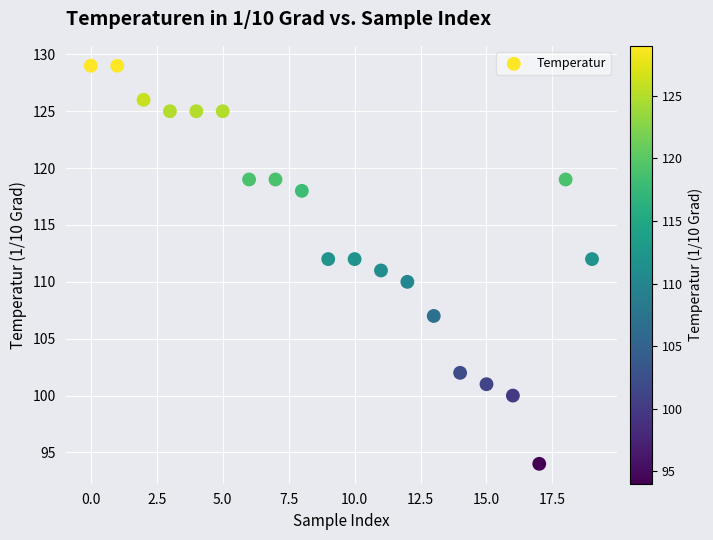

What is the range of Y values (max minus min)?

35